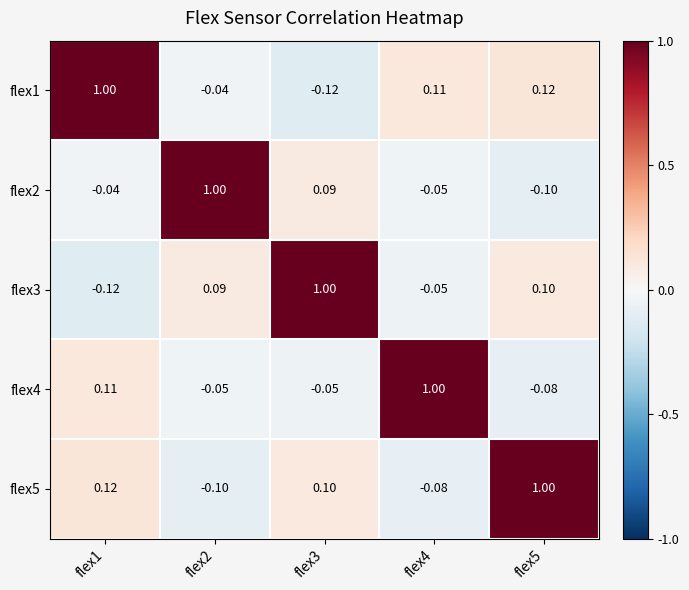

Is the value of flex1 at flex1 greater than the value of flex2 at flex5?

Yes